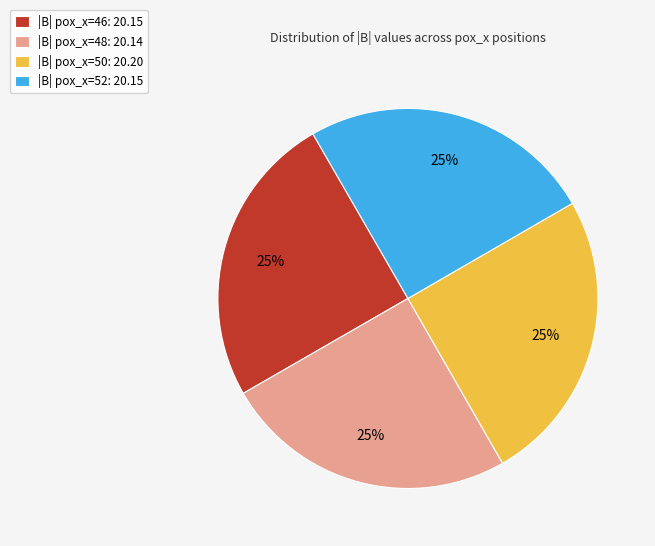

What is the ratio of the value at |B| pox_x=46: 20.15 to the value at |B| pox_x=48: 20.14?

1.0